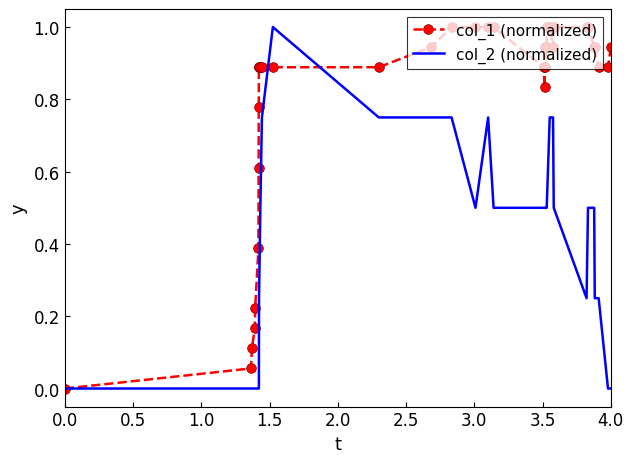

Which series has the largest total across all categories?

col_1 (normalized)